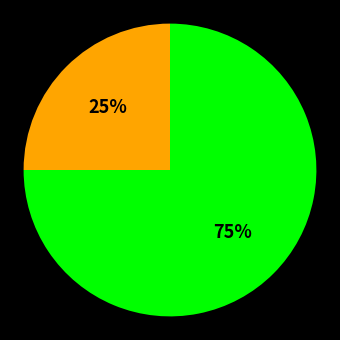

To the nearest percent, what is the average slice percentage?

50%